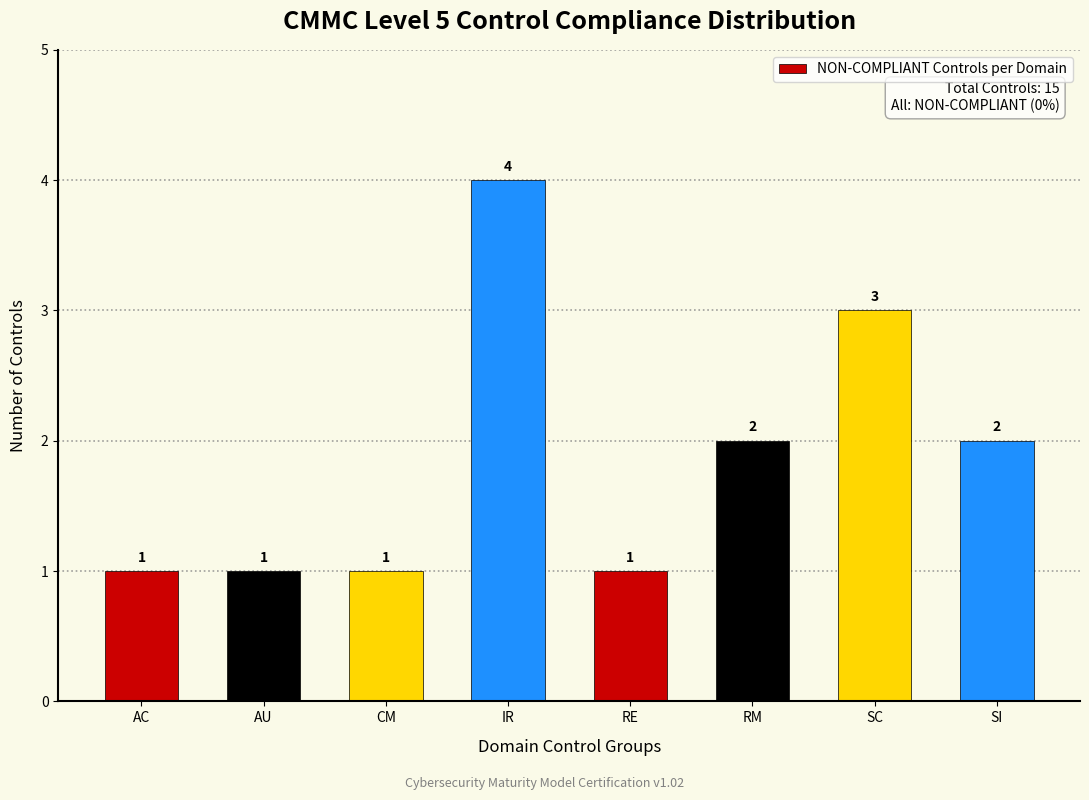

Reading left to right, extract all data points from this chart.

1	1	1	4	1	2	3	2